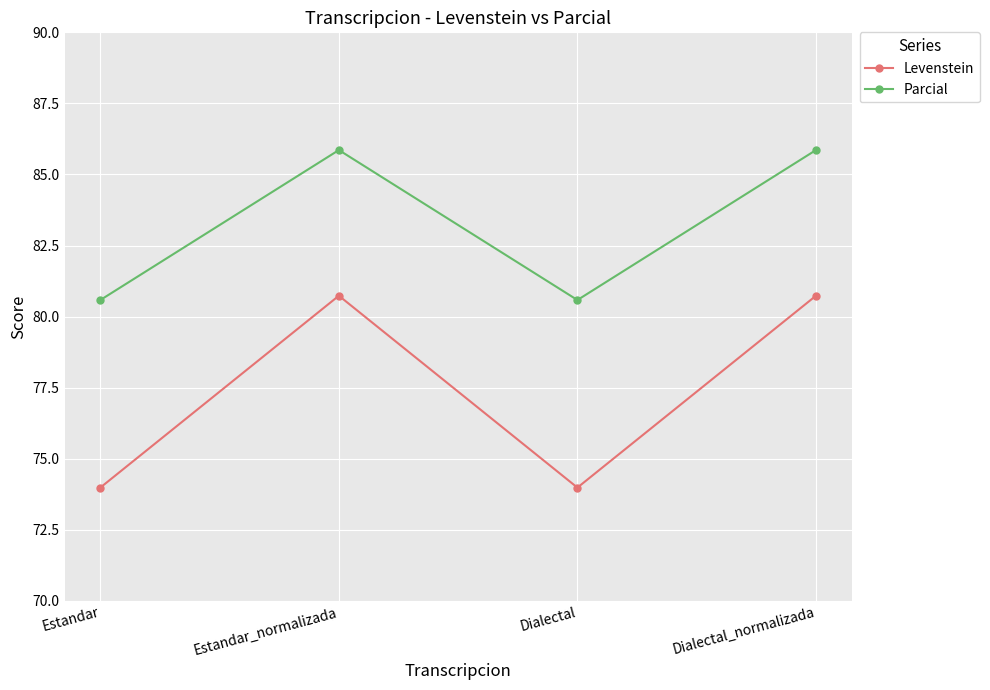

Where does the Parcial series first go above 85?

Estandar_normalizada